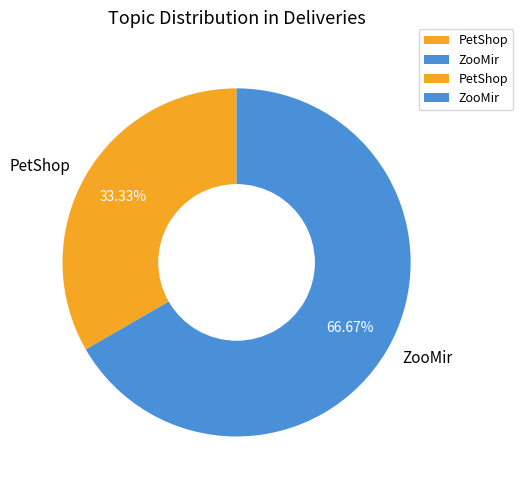

Which category has the biggest portion of the pie?

ZooMir